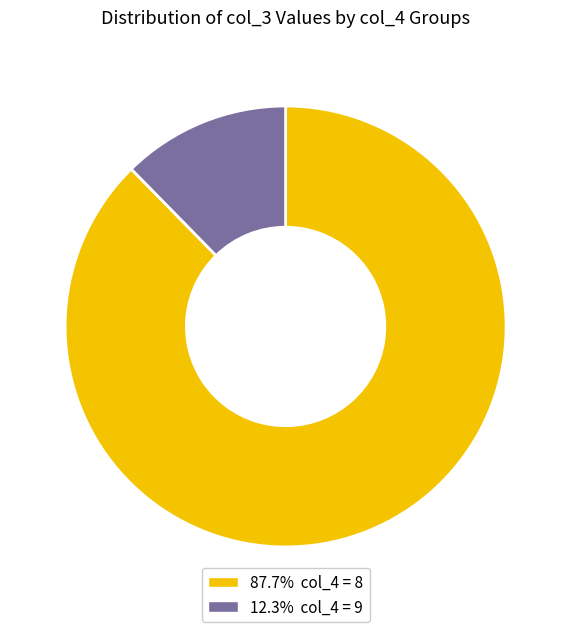

Does any single category account for the majority?

Yes